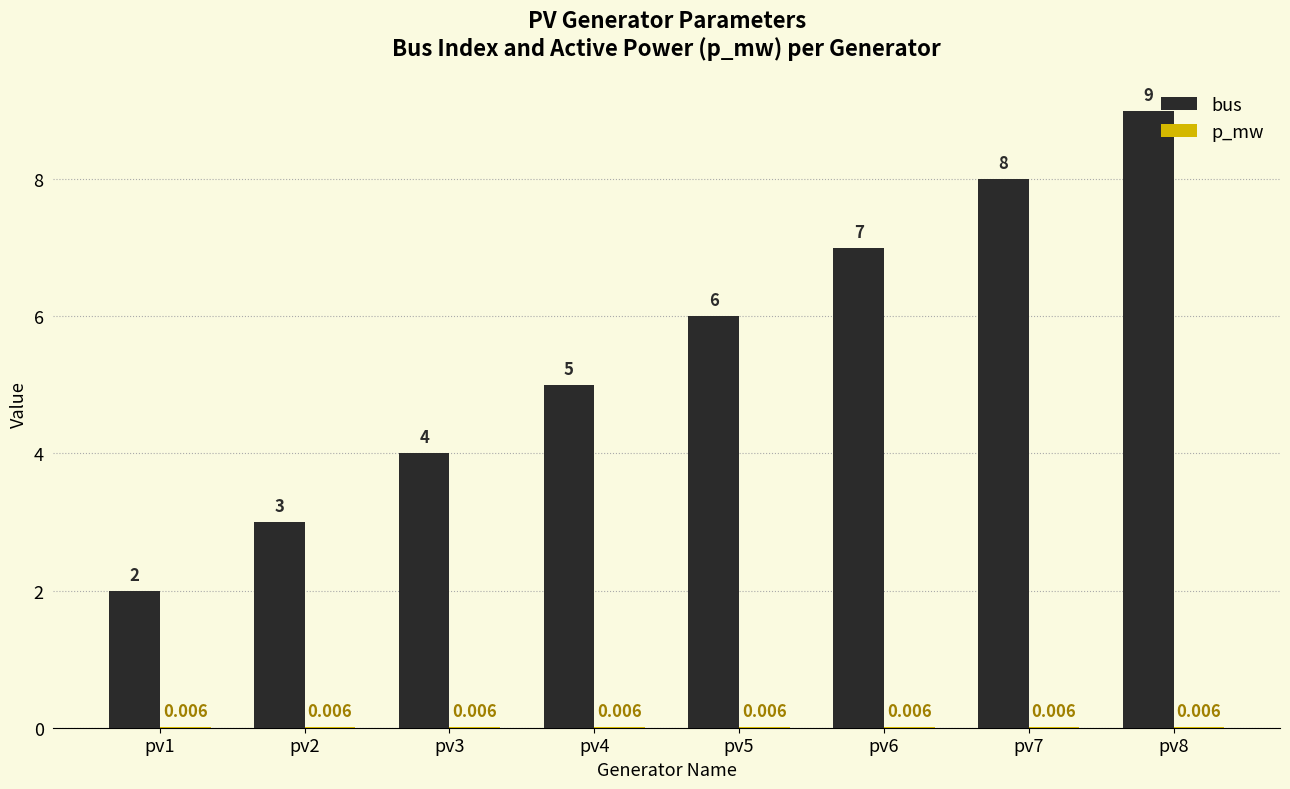

The value of bus at pv2 is 0.6. True or false?

False